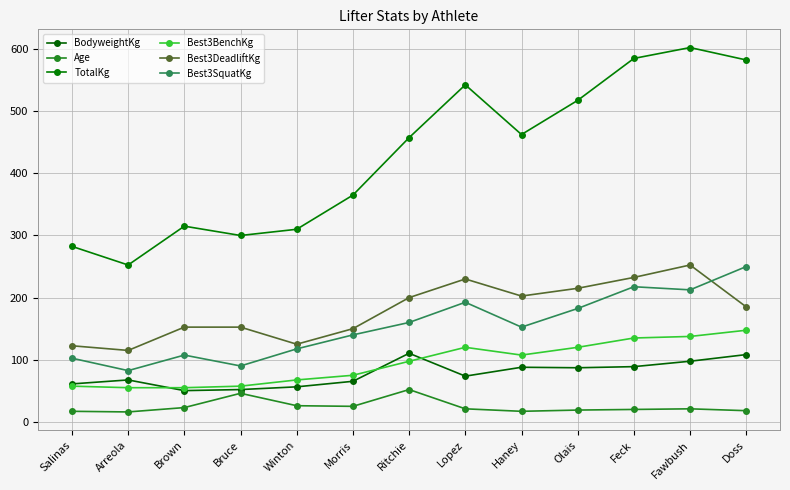

What is the total value across all series at Haney?

1029.9